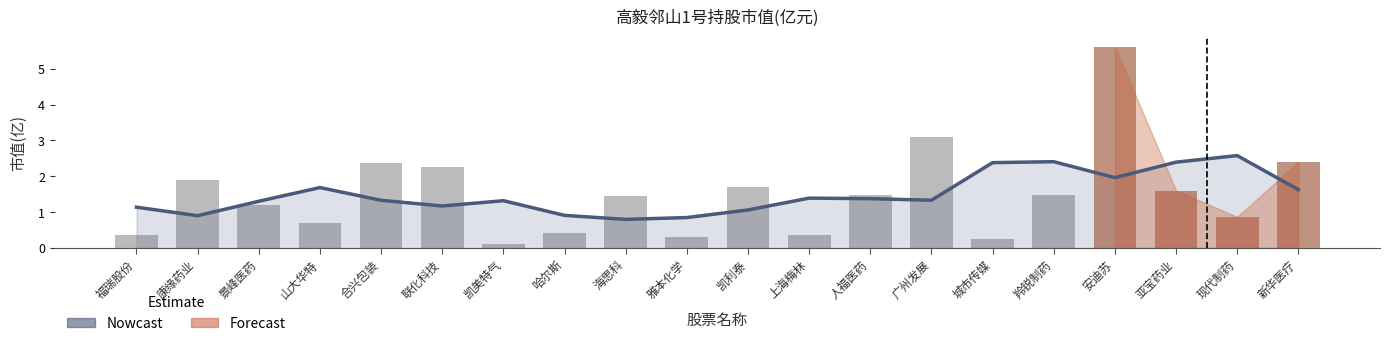

How many values in the Nowcast series are below 1?

4